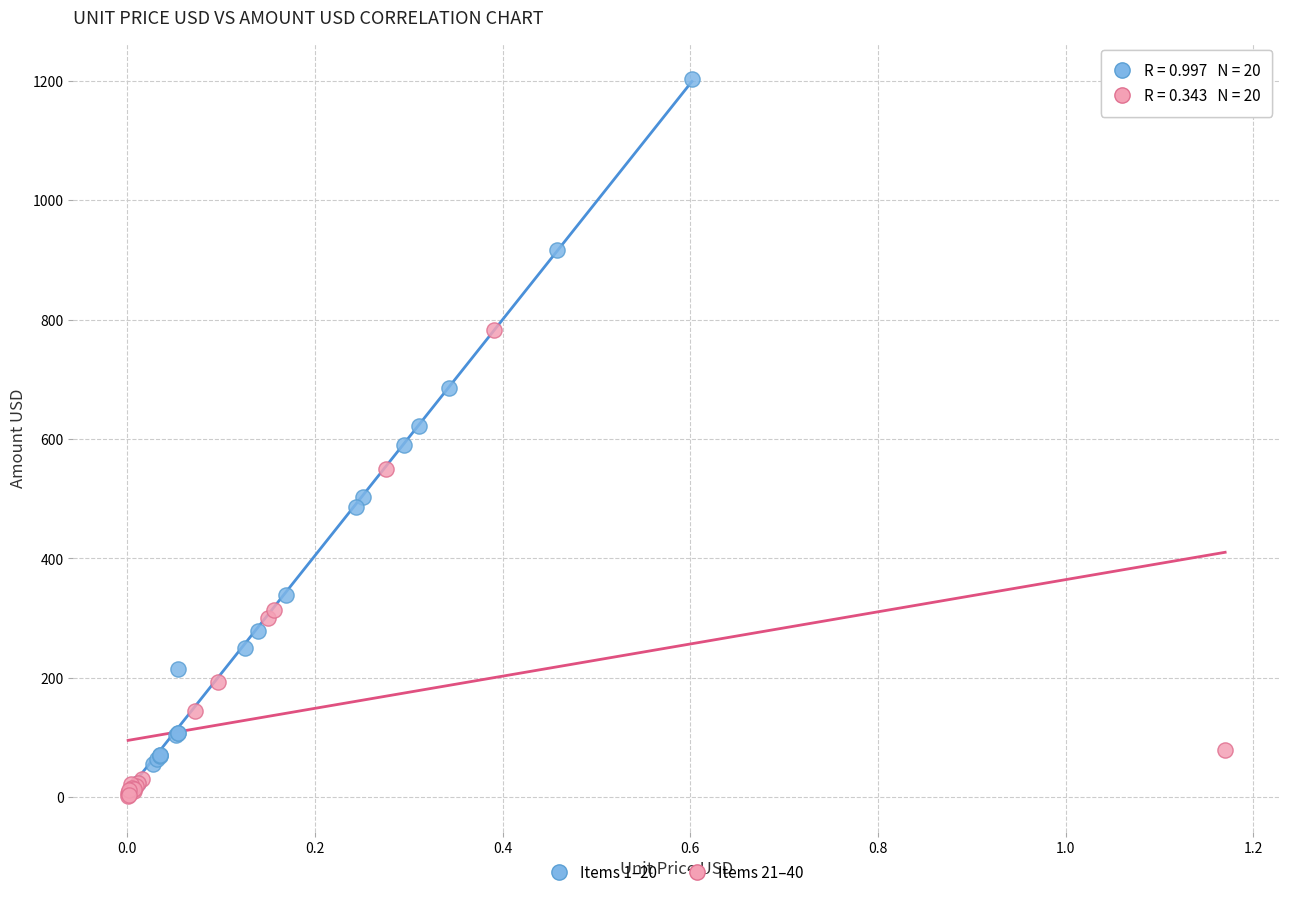

Which series has the widest spread of Y values?

Items 1–20